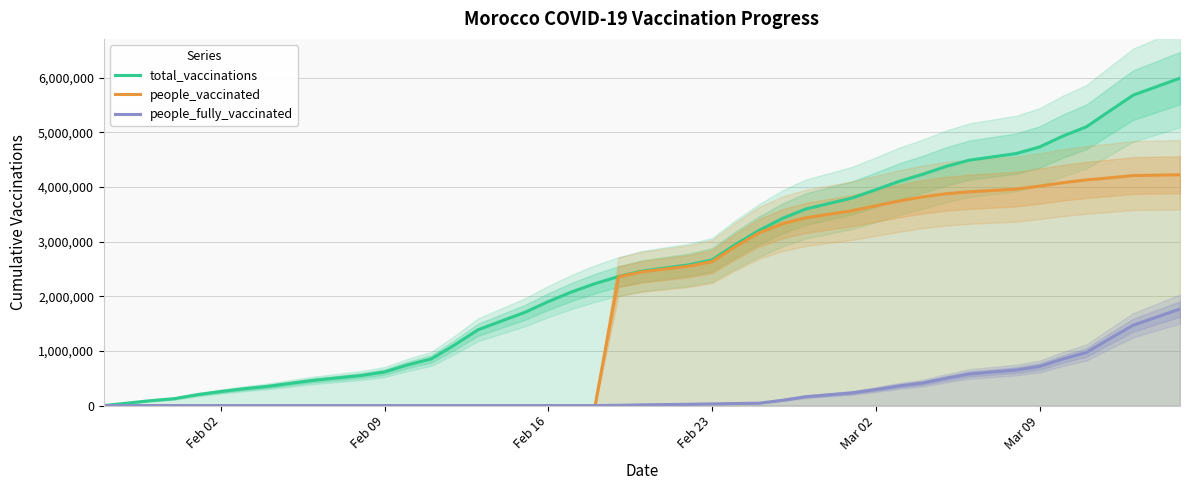

Count the number of data series in this chart.

3